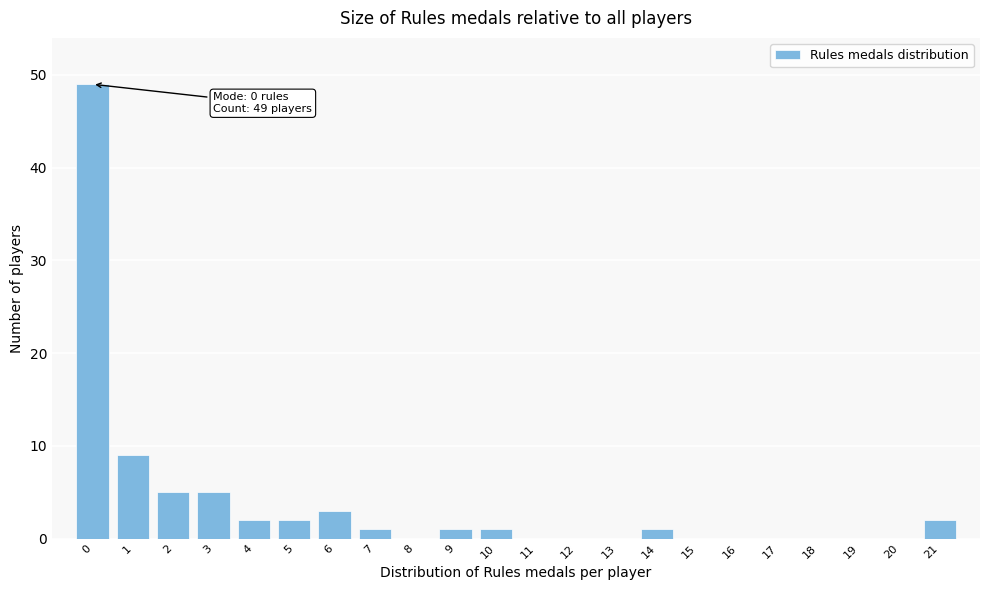

Reading left to right, list all the values displayed in this chart.

0=49	1=9	2=5	3=5	4=2	5=2	6=3	7=1	8=0	9=1	10=1	11=0	12=0	13=0	14=1	15=0	16=0	17=0	18=0	19=0	20=0	21=2